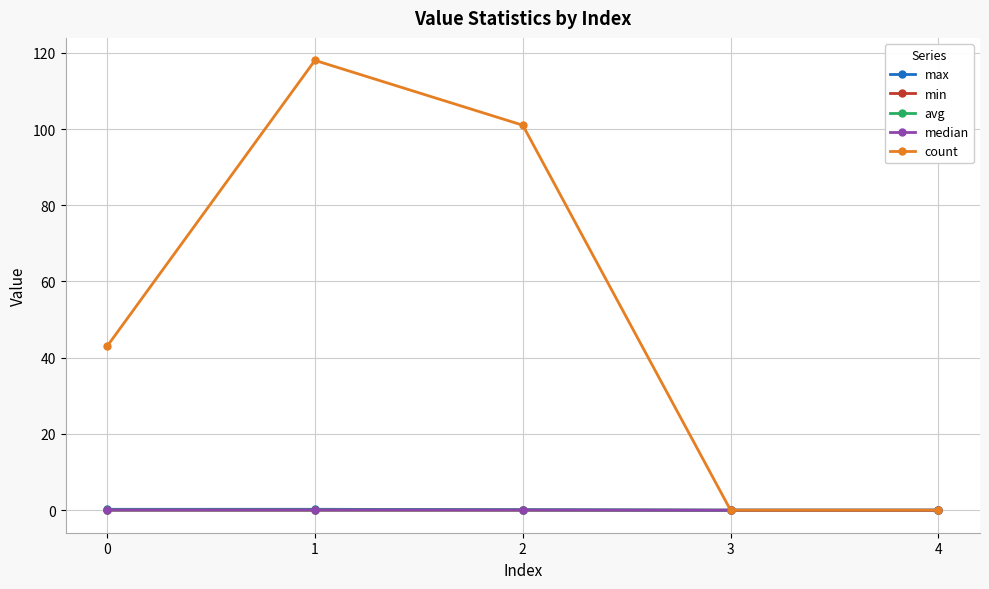

What is the highest value of the count series?

118.0